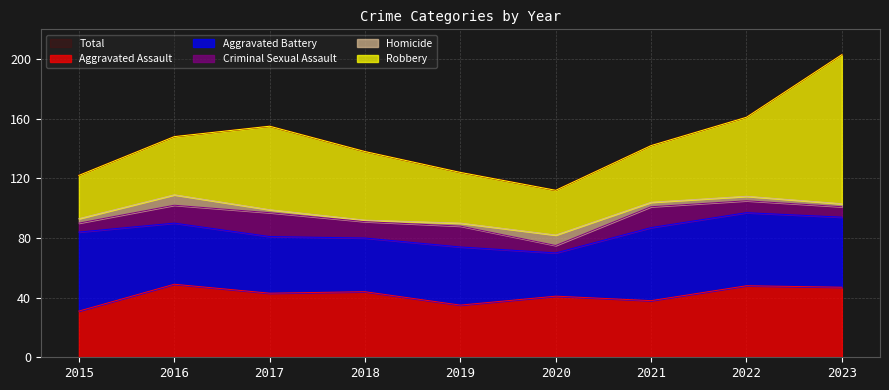

What is the sum of the Homicide values at 2021 and 2020?

10